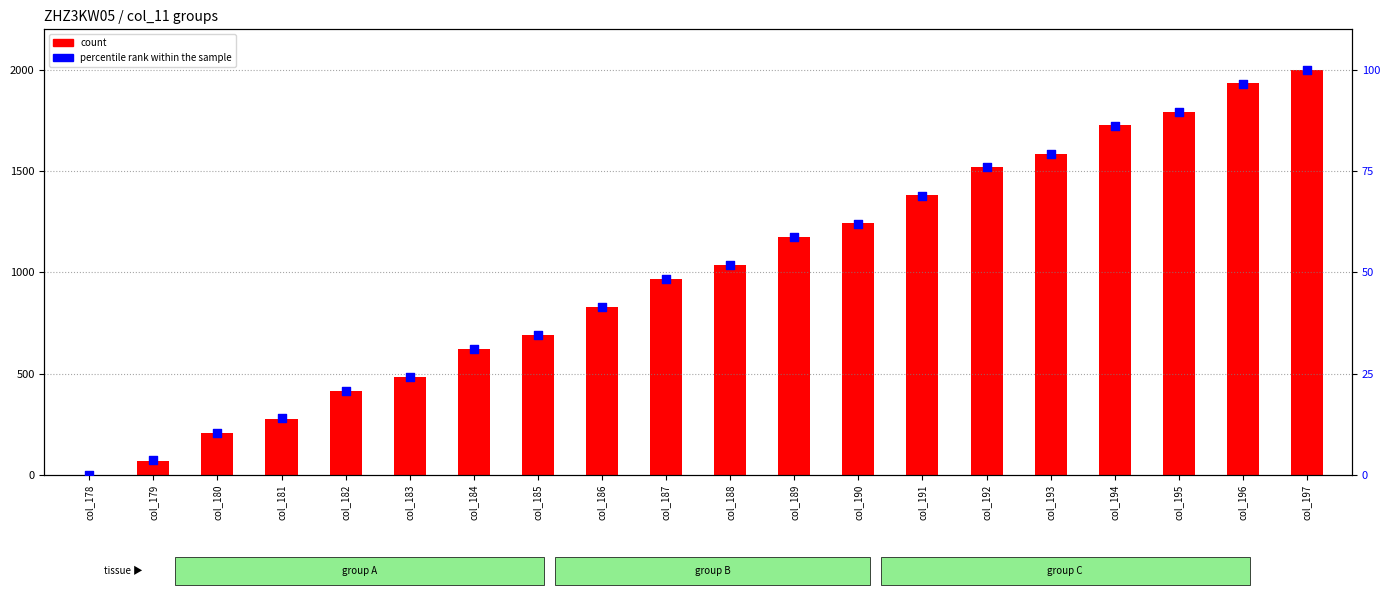

What are all the series names shown in the legend?

count, percentile rank within the sample